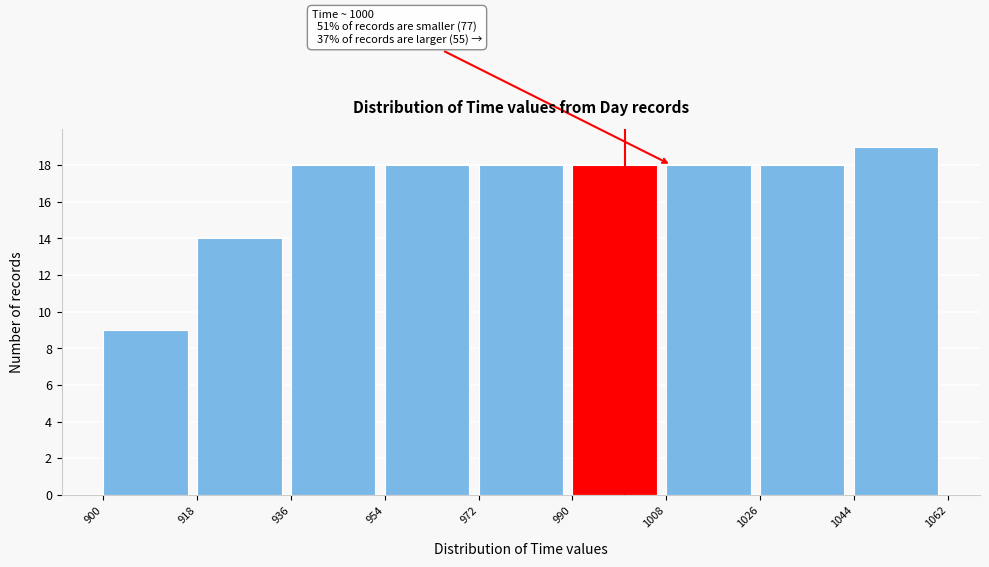

Over which range of the x-axis is the bar tallest?

1044 to 1062